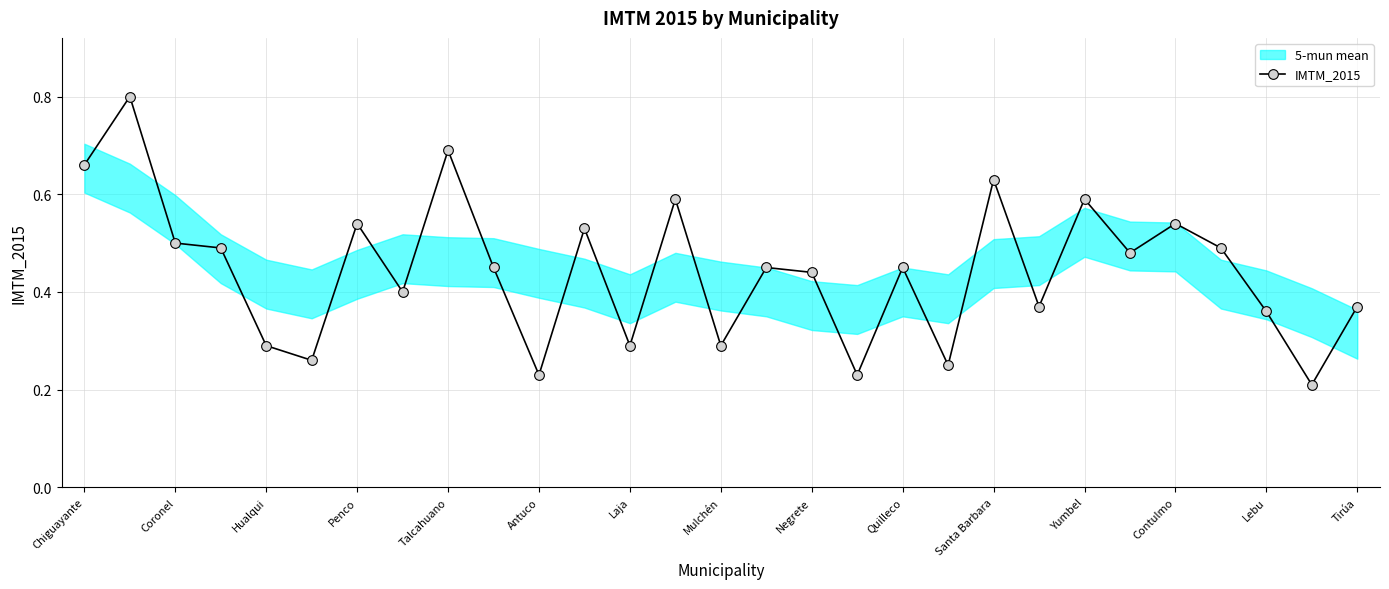

What value does the data have at 15?

0.5